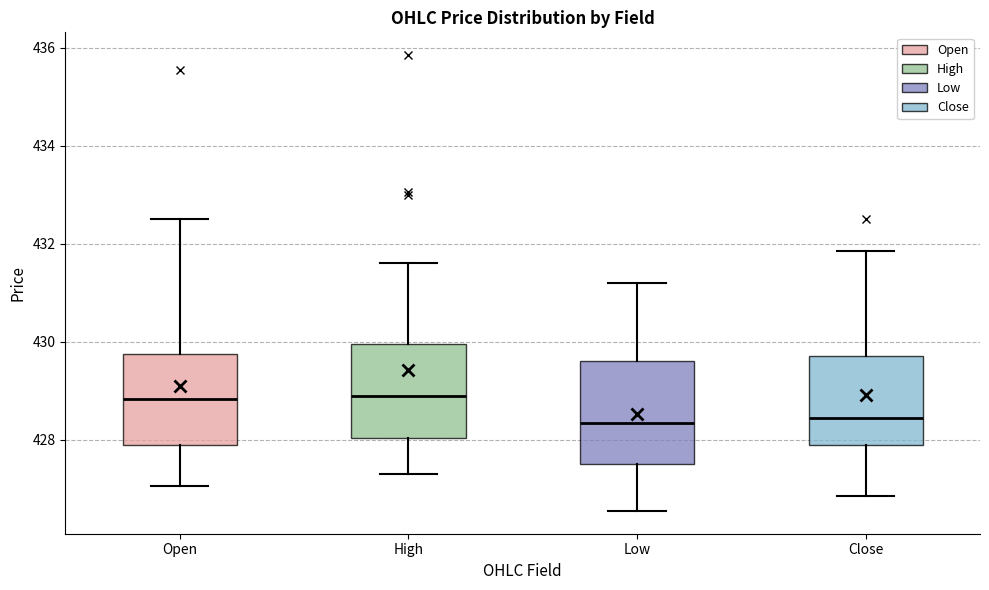

Reading left to right, read every box against the y-axis: the position of its median line, the range the box covers, and the ends of its whiskers. The values are not printed on the chart, so give them approximately, as read against the axis.

Open: median 428.8, box 427.8 to 429.8, whiskers 427.0 to 432.6
High: median 429.0, box 428.0 to 430.0, whiskers 427.4 to 431.6
Low: median 428.4, box 427.6 to 429.6, whiskers 426.6 to 431.2
Close: median 428.4, box 428.0 to 429.8, whiskers 426.8 to 431.8